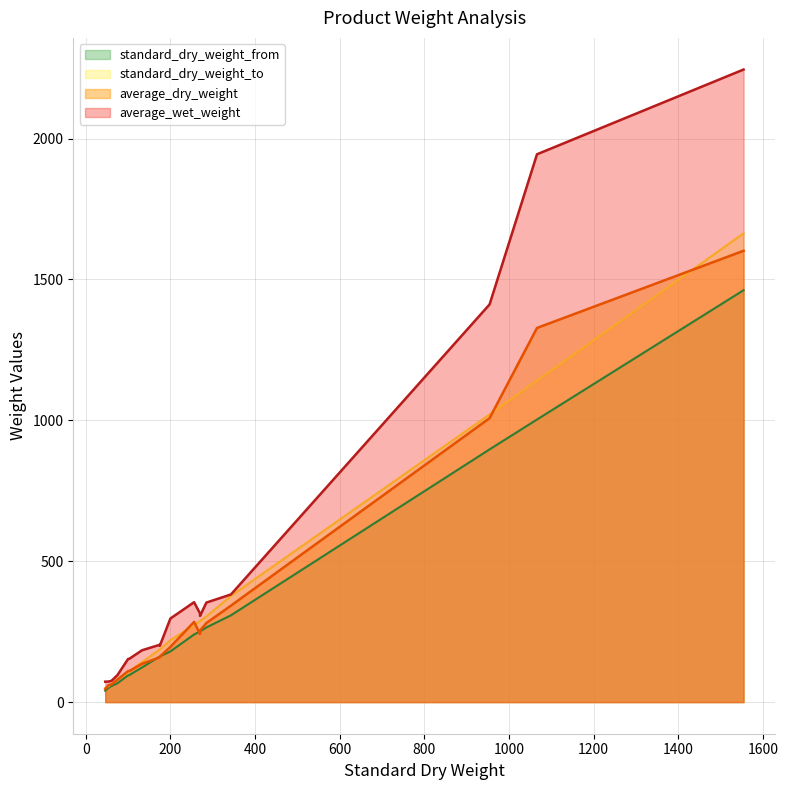

What is the difference between the average_dry_weight values at LG 65 UM 73 top&bottom and LgWashing machine Angels?

1268.0